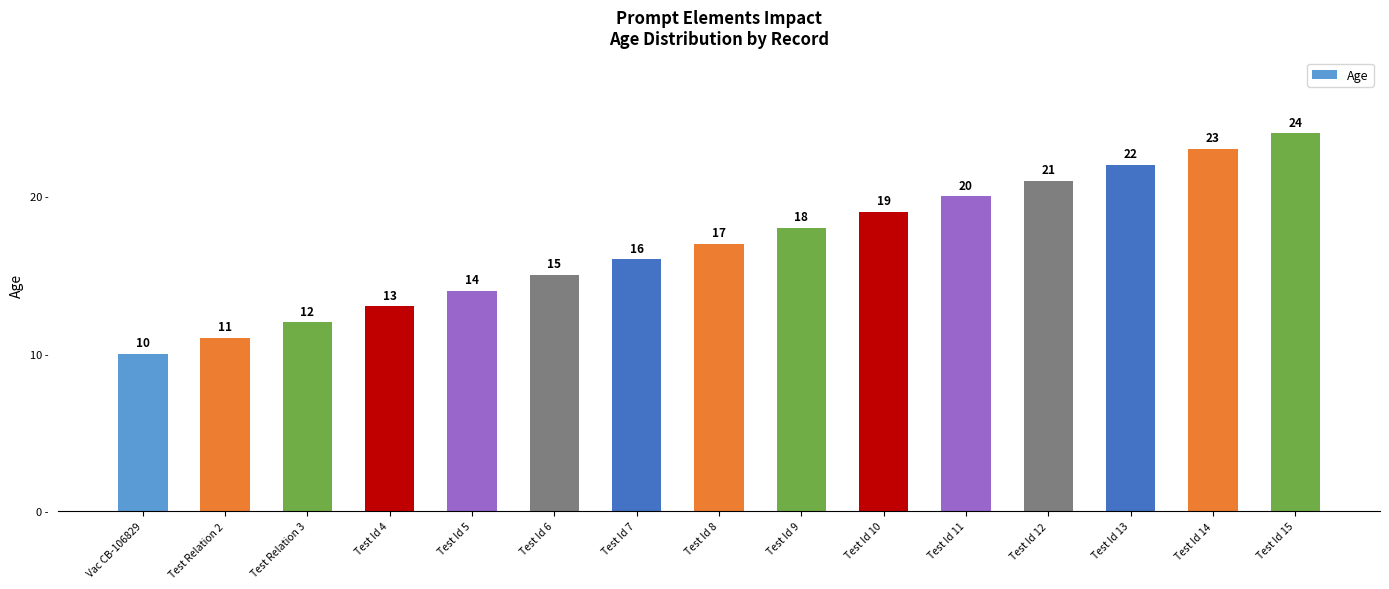

List the labels in order of value, smallest first.

Vac CB-106829, Test Relation 2, Test Relation 3, Test Id 4, Test Id 5, Test Id 6, Test Id 7, Test Id 8, Test Id 9, Test Id 10, Test Id 11, Test Id 12, Test Id 13, Test Id 14, Test Id 15